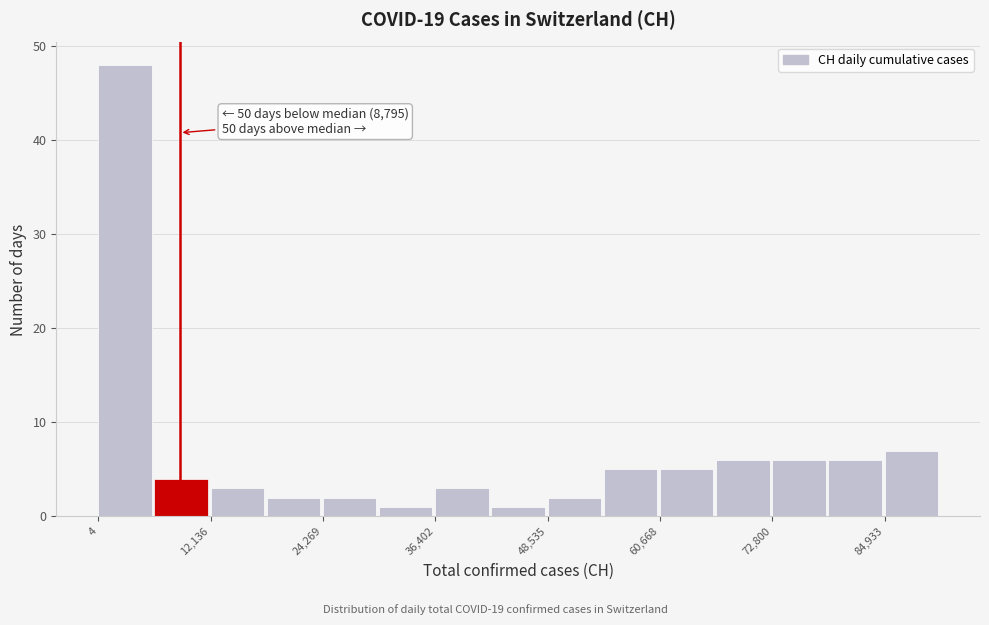

Read against the x-axis, roughly where is the centre of the tallest bar?

2000